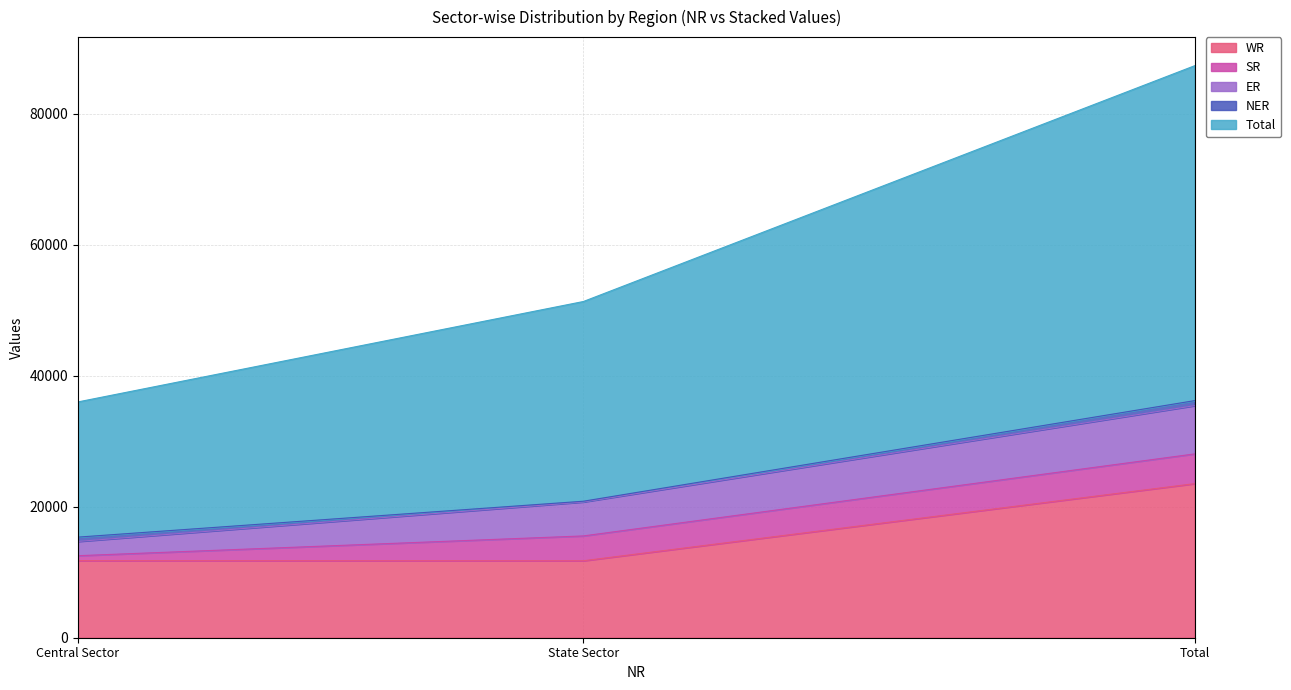

Does the chart display data point markers on the line(s)?

No